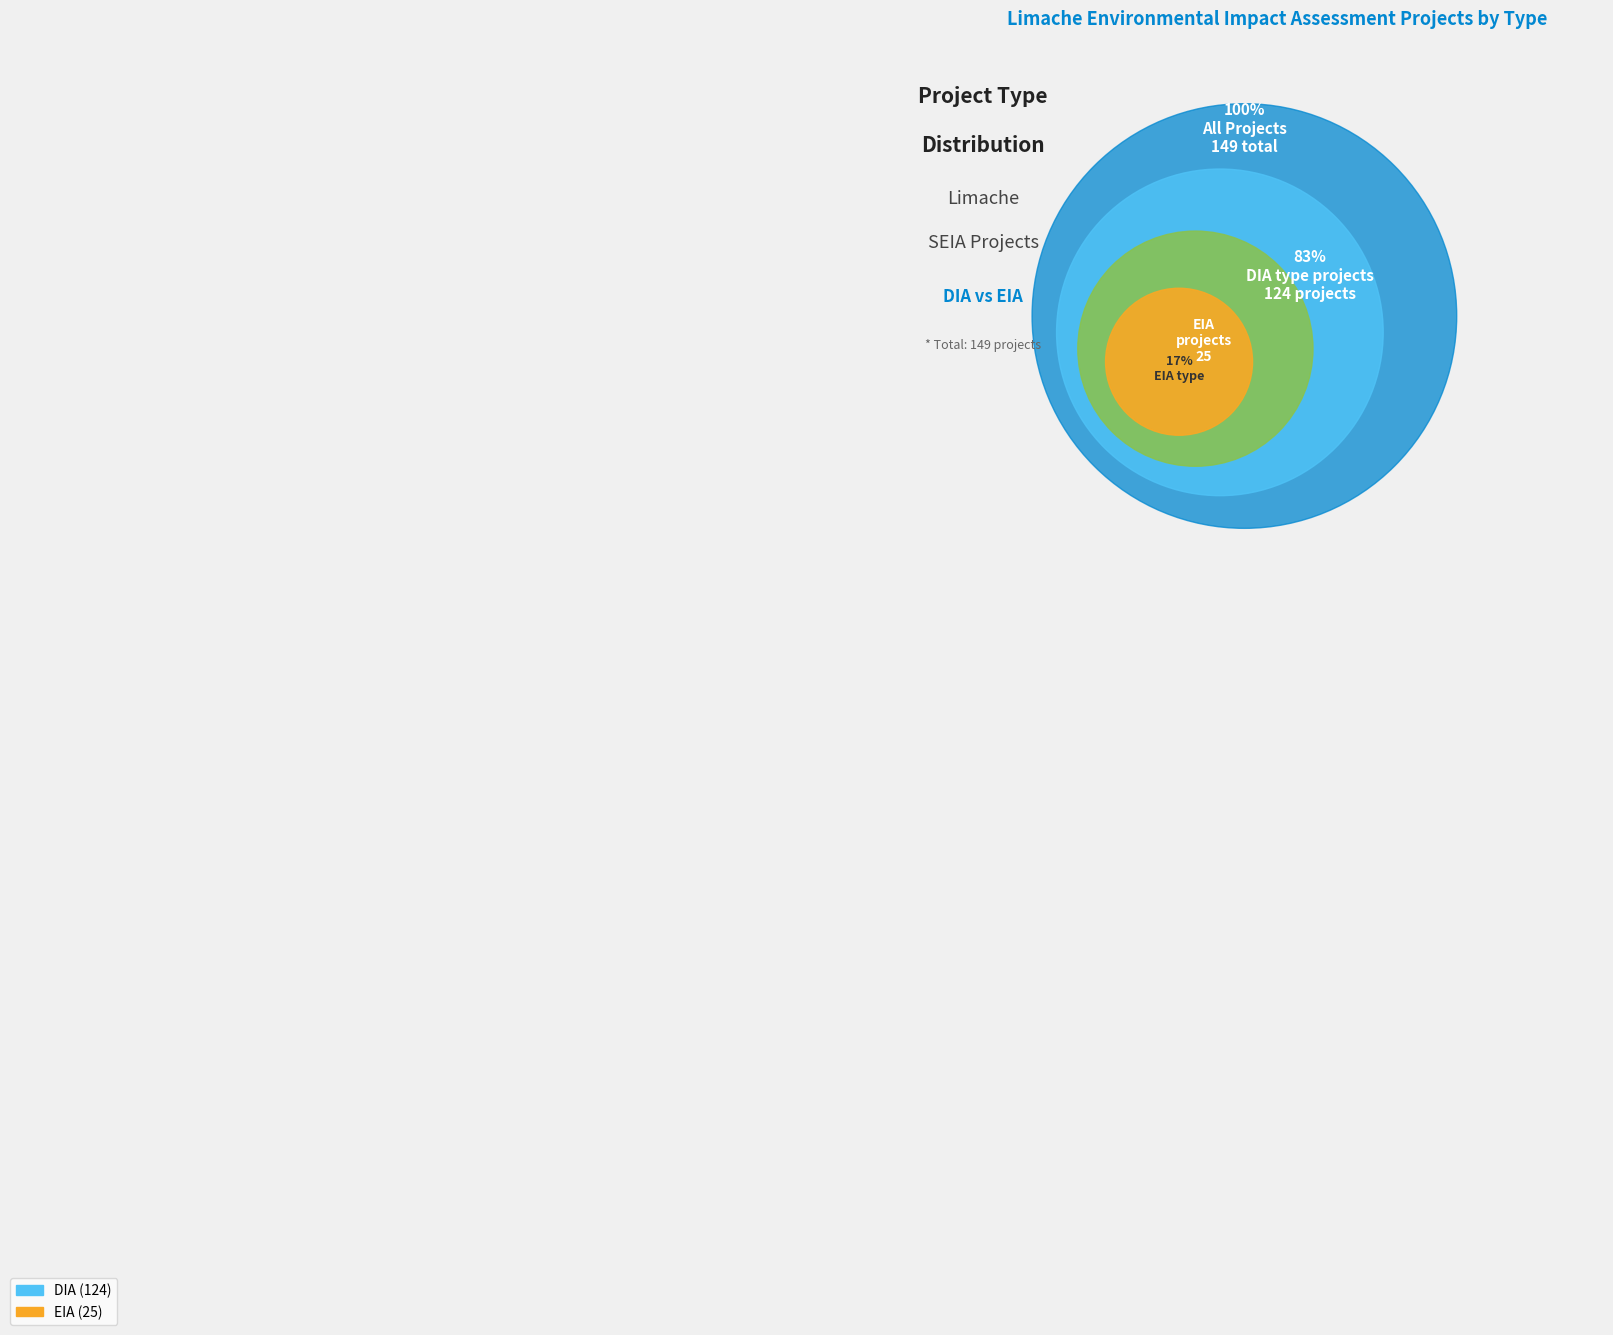

How many slices are in this pie chart?

2